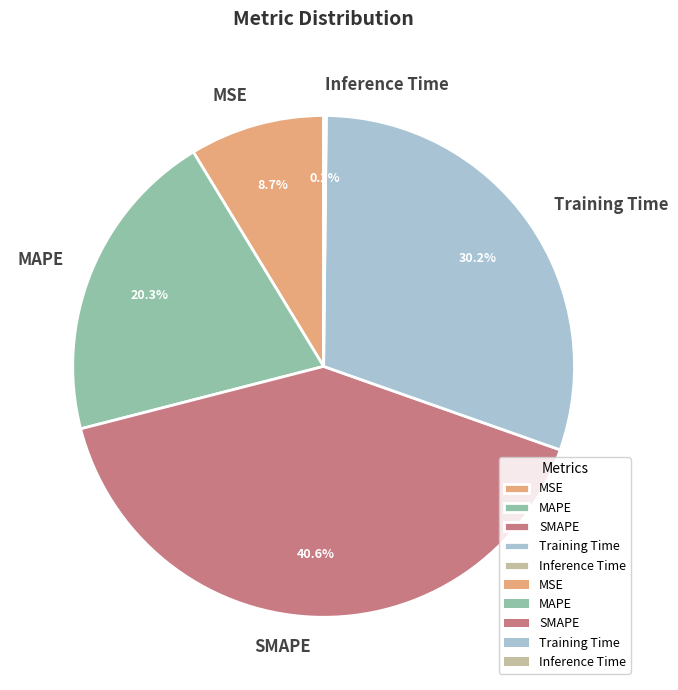

To the nearest percent, what portion does MAPE represent?

20%